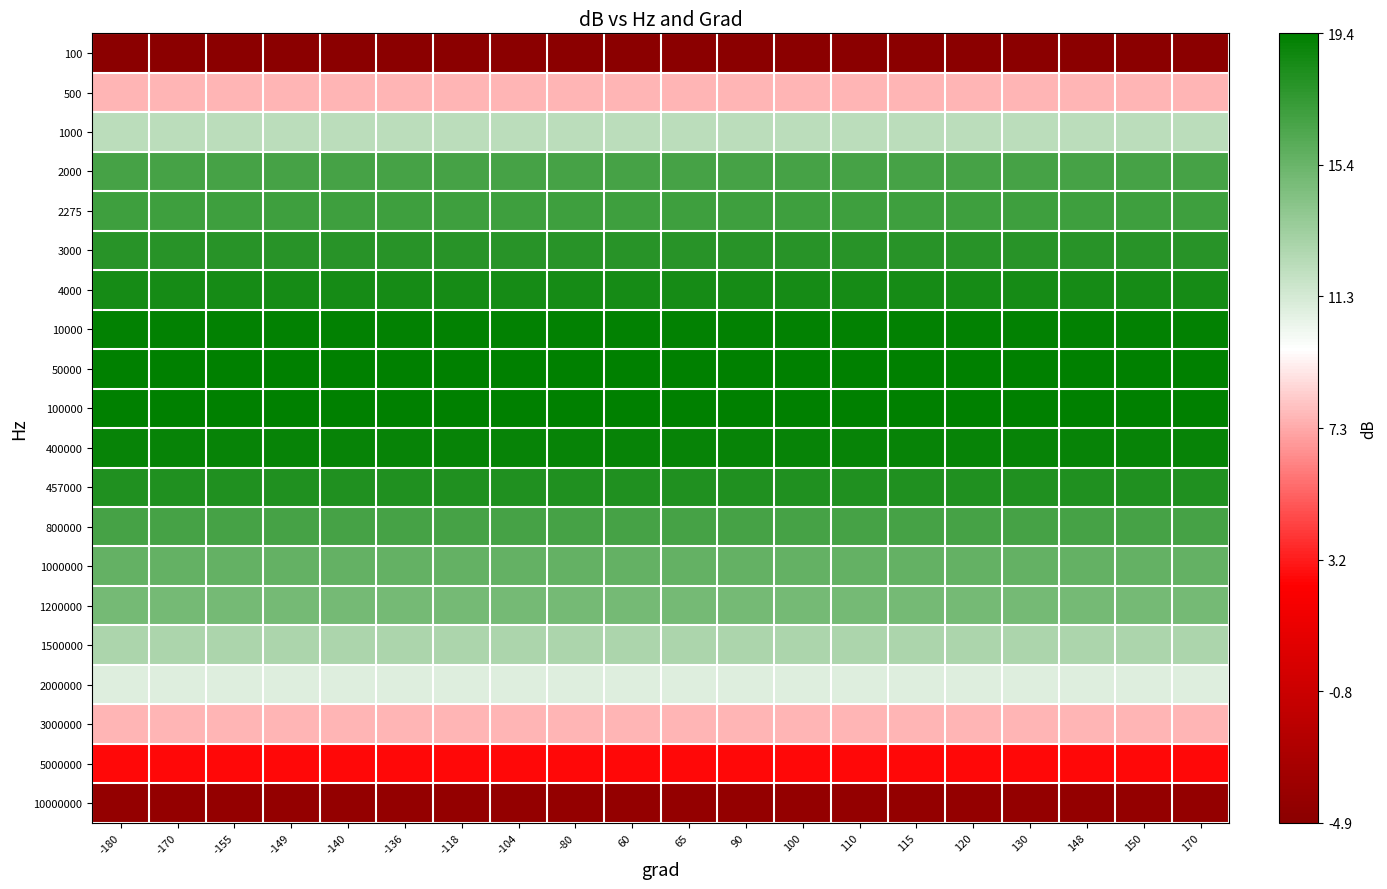

At -180, list the series in order from largest to smallest.

50000, 100000, 10000, 400000, 4000, 457000, 3000, 2275, 2000, 800000, 1000000, 1200000, 1500000, 1000, 2000000, 500, 3000000, 5000000, 10000000, 100